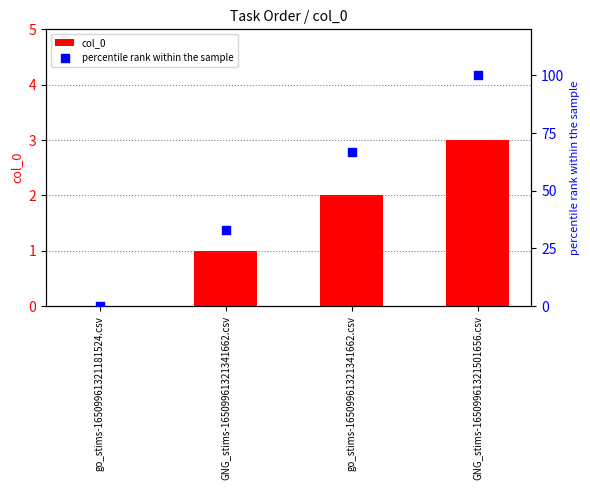

What are all the series names shown in the legend?

col_0, percentile rank within the sample